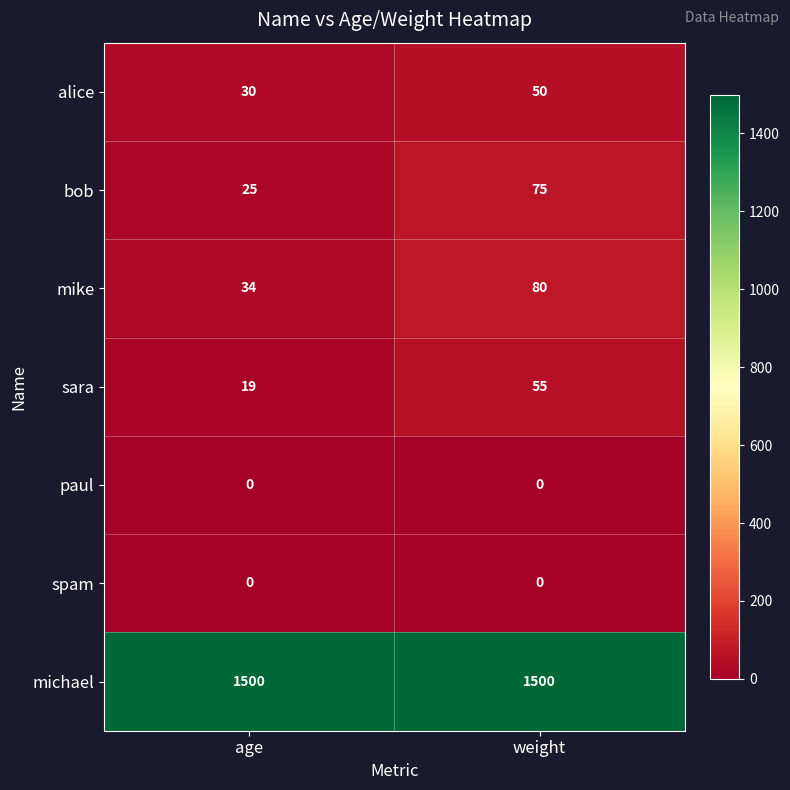

The mike series shows 80 at weight. True or false?

True